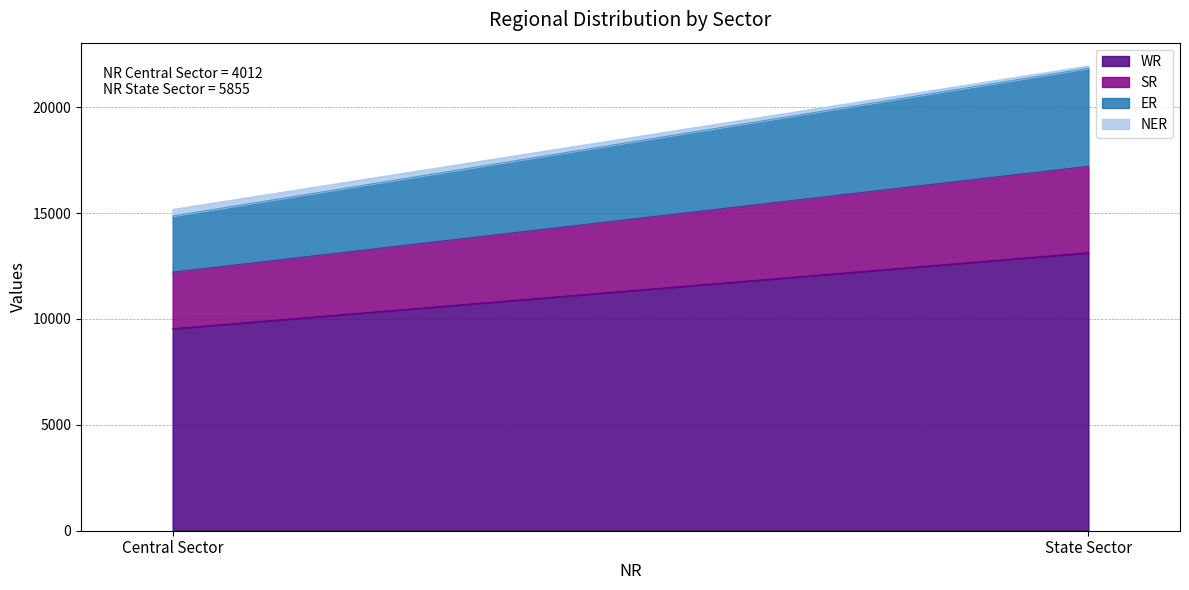

How many data points in WR are less than 13130?

1